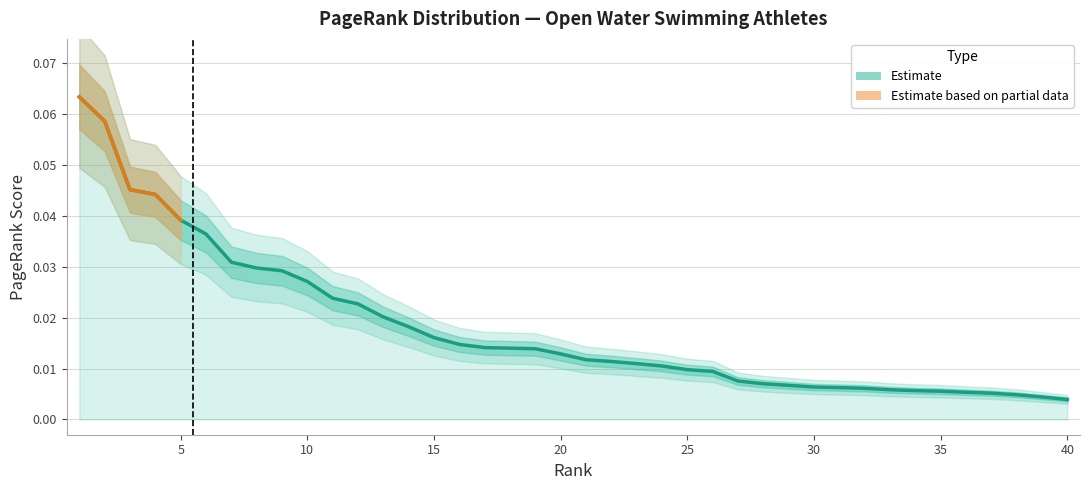

Is it true that the value at 3 is 0.0?

True